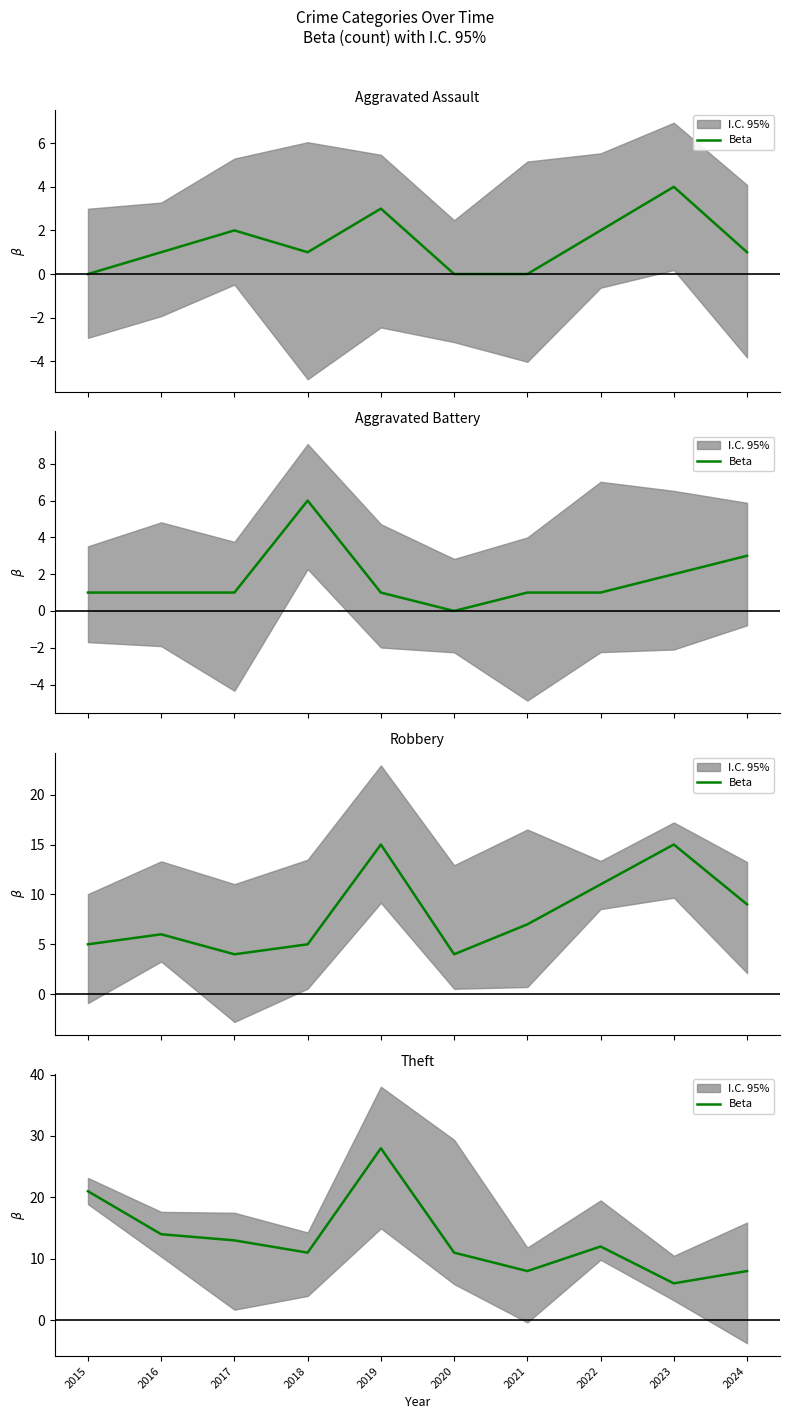

Which has a higher value, 2021 or 2020?

2020